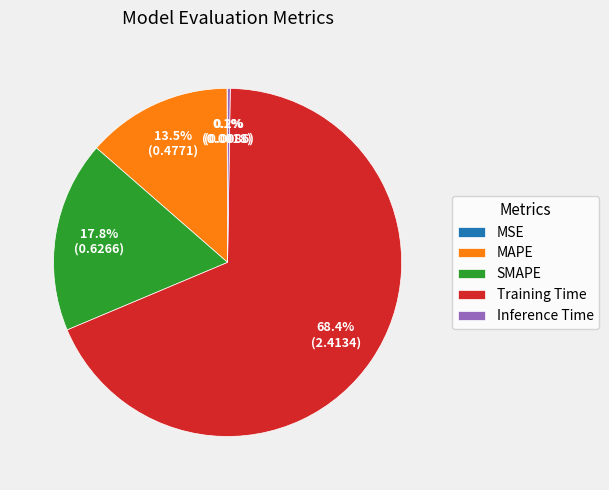

What is the majority slice?

Training Time